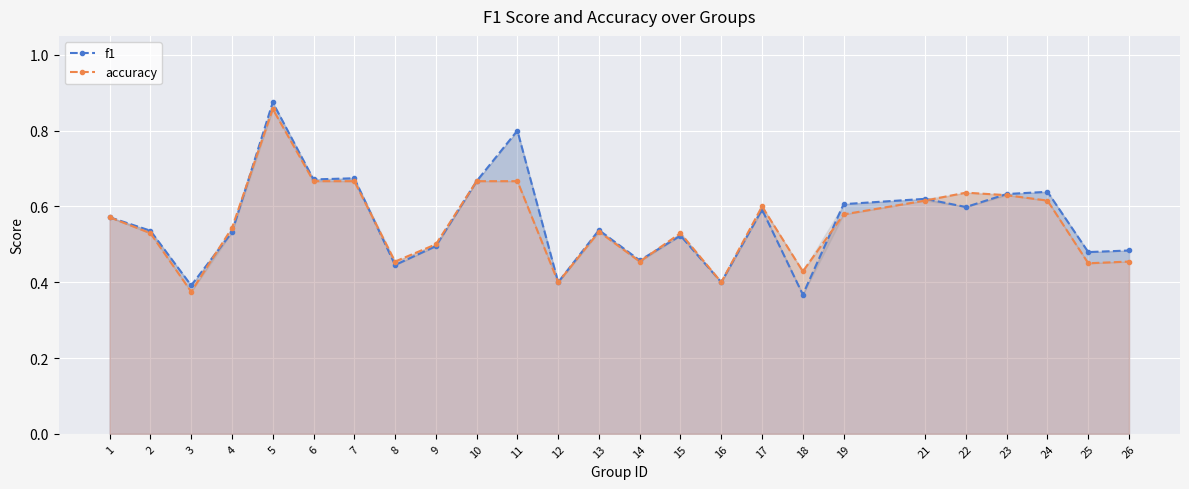

The value of f1 at 12 is 0.2. True or false?

False